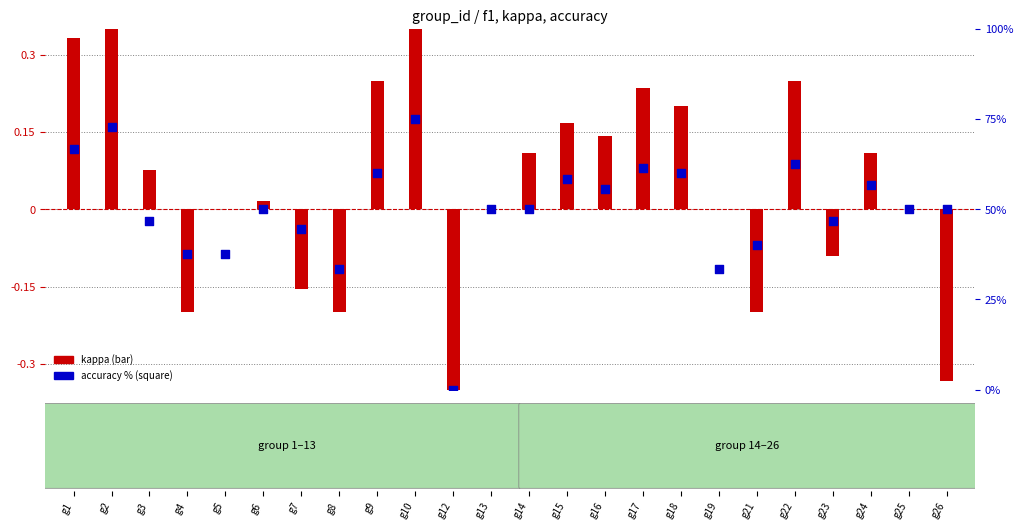

Between g22 and g25, which is larger?

g22